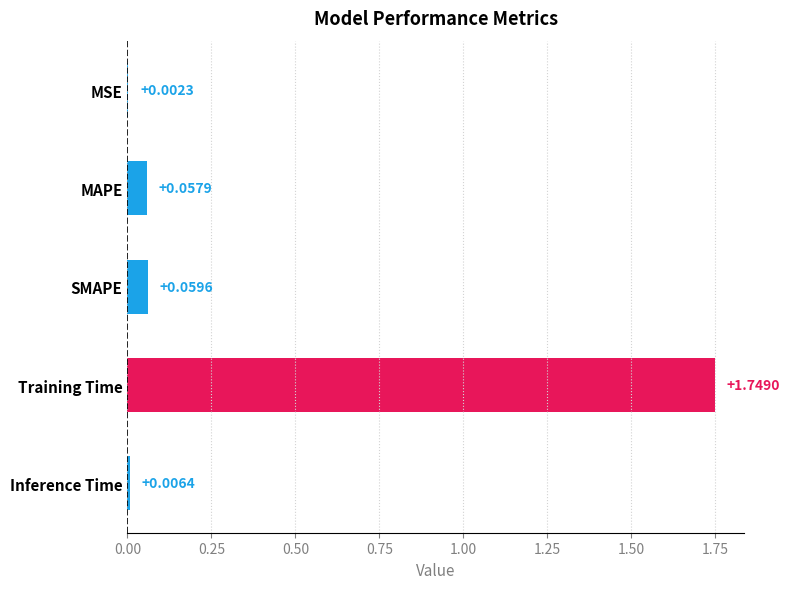

Which label corresponds to the largest value in the chart?

Training Time